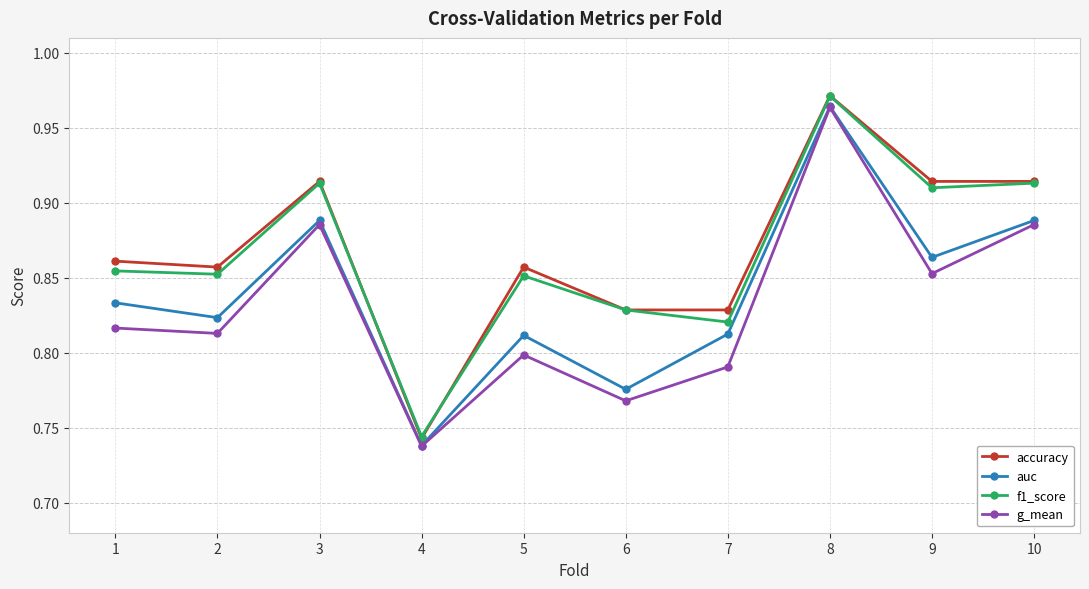

What is the total value across all series at 10?

3.6